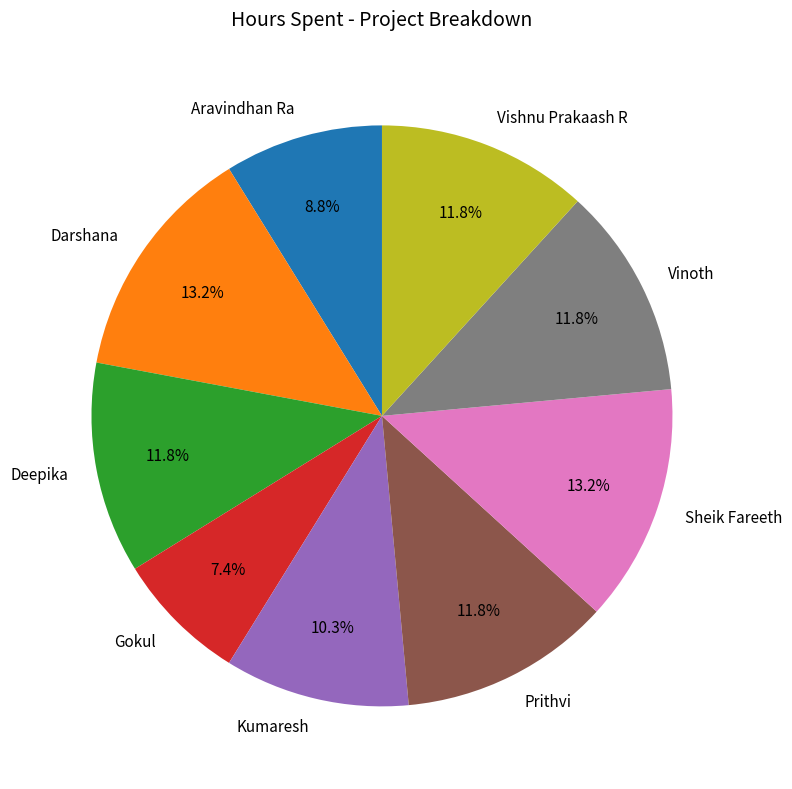

True or false: Sheik Fareeth accounts for 21% of the total.

False